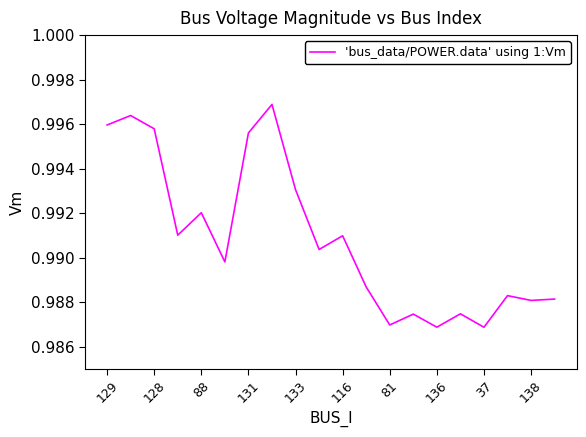

Which has a higher value, 88 or 133?

133